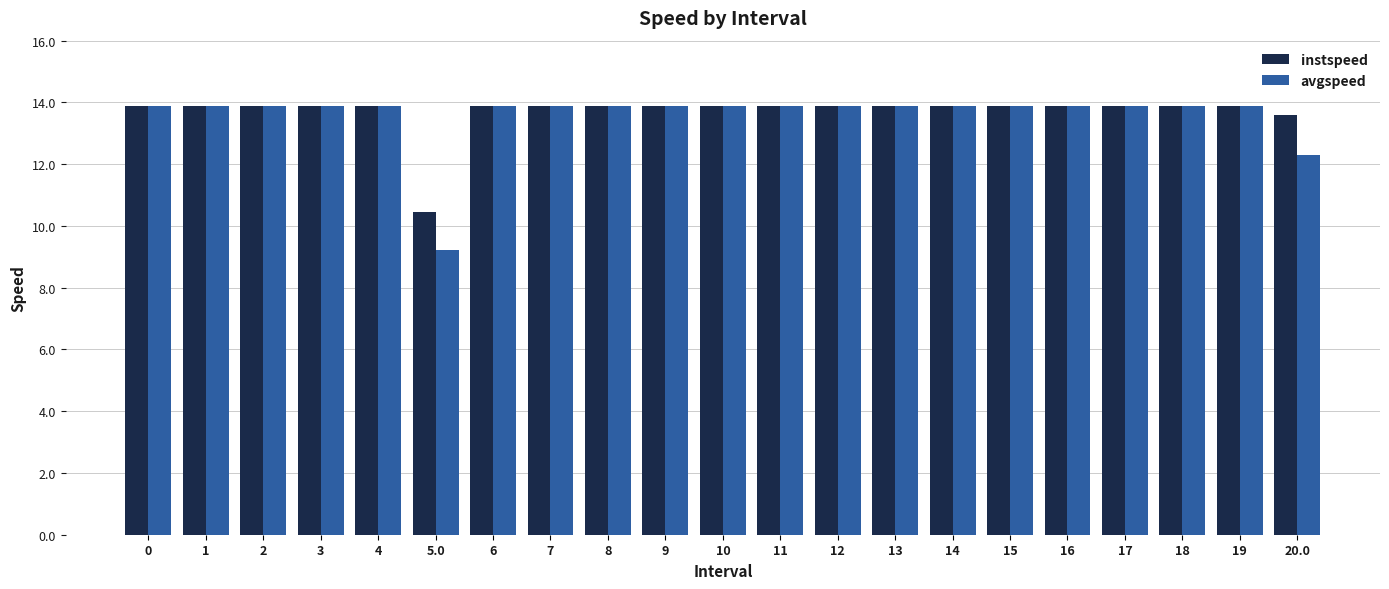

What position from the left is 5.0?

6